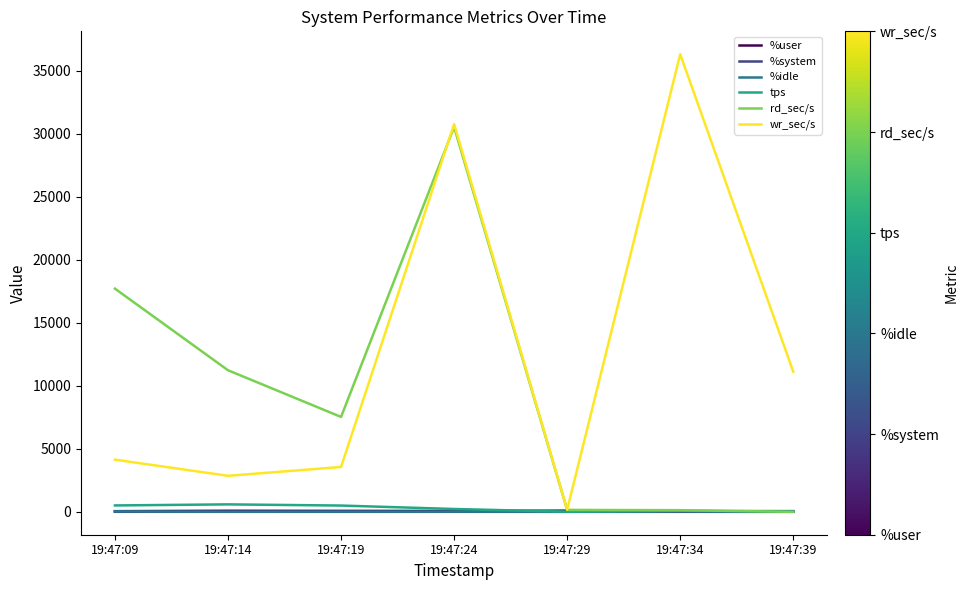

Where is wr_sec/s nearest to the value 18232?

19:47:39